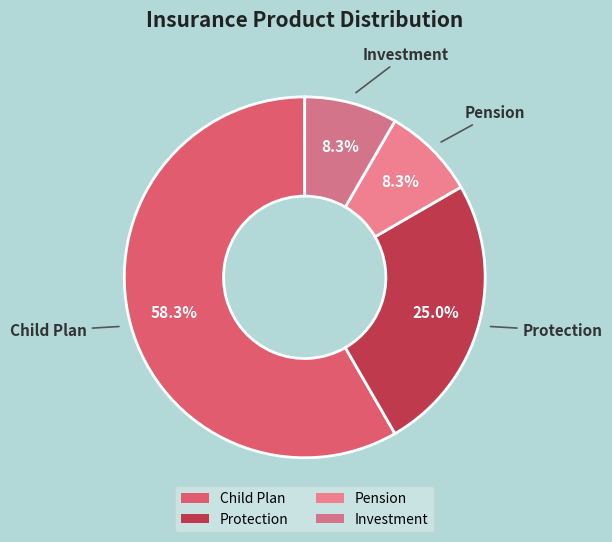

To the nearest percent, what portion does Protection represent?

25%